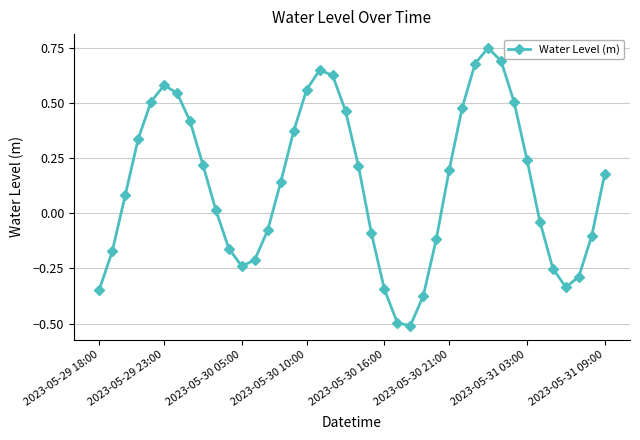

What is the minimum value shown in the chart?

-0.5